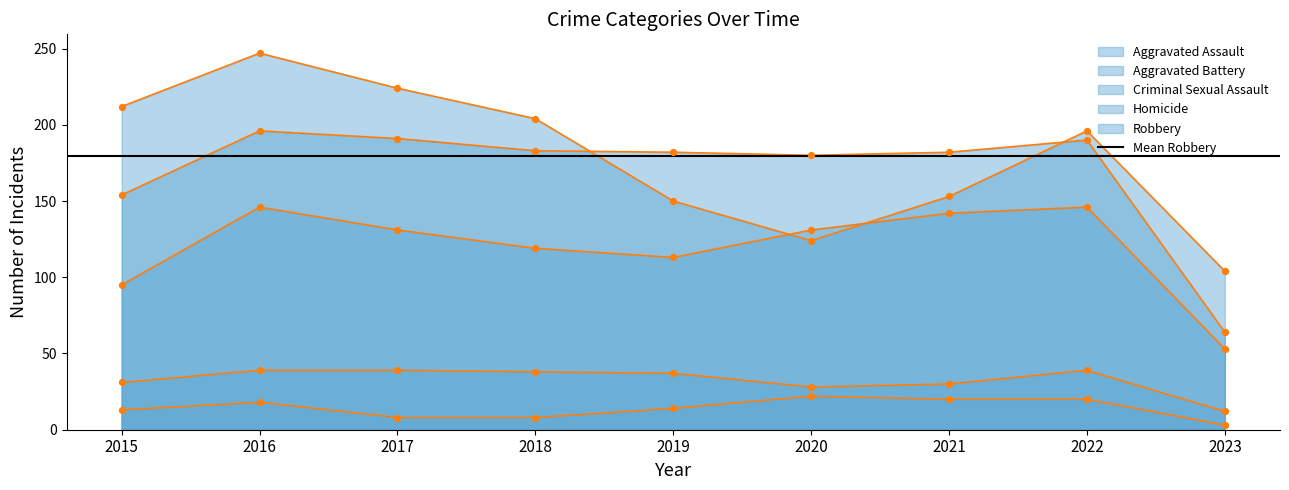

At how many categories does at least one series exceed 28?

9